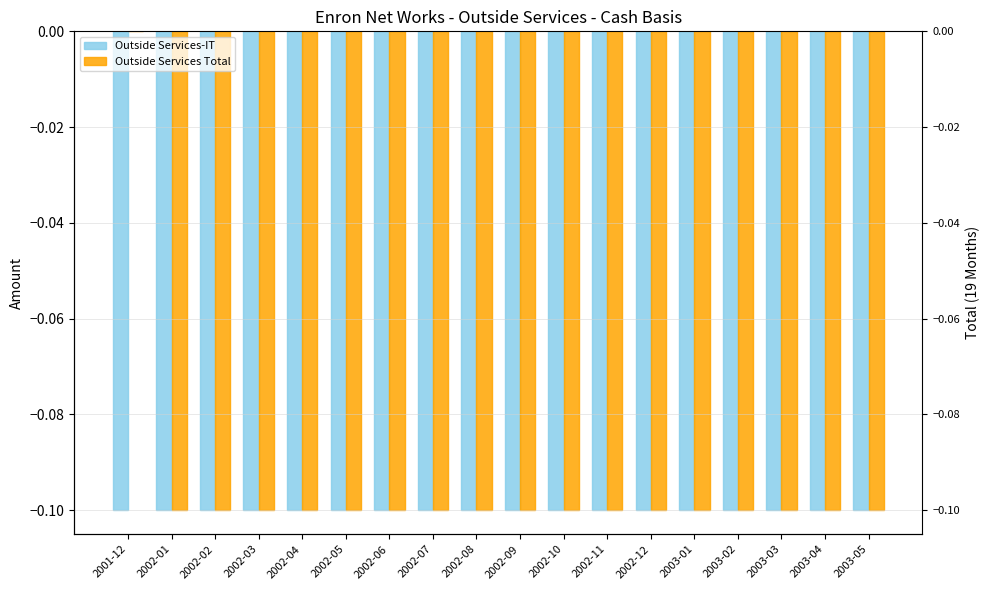

Rank the series by their average value, from lowest to highest.

Outside Services-IT, Outside Services Total